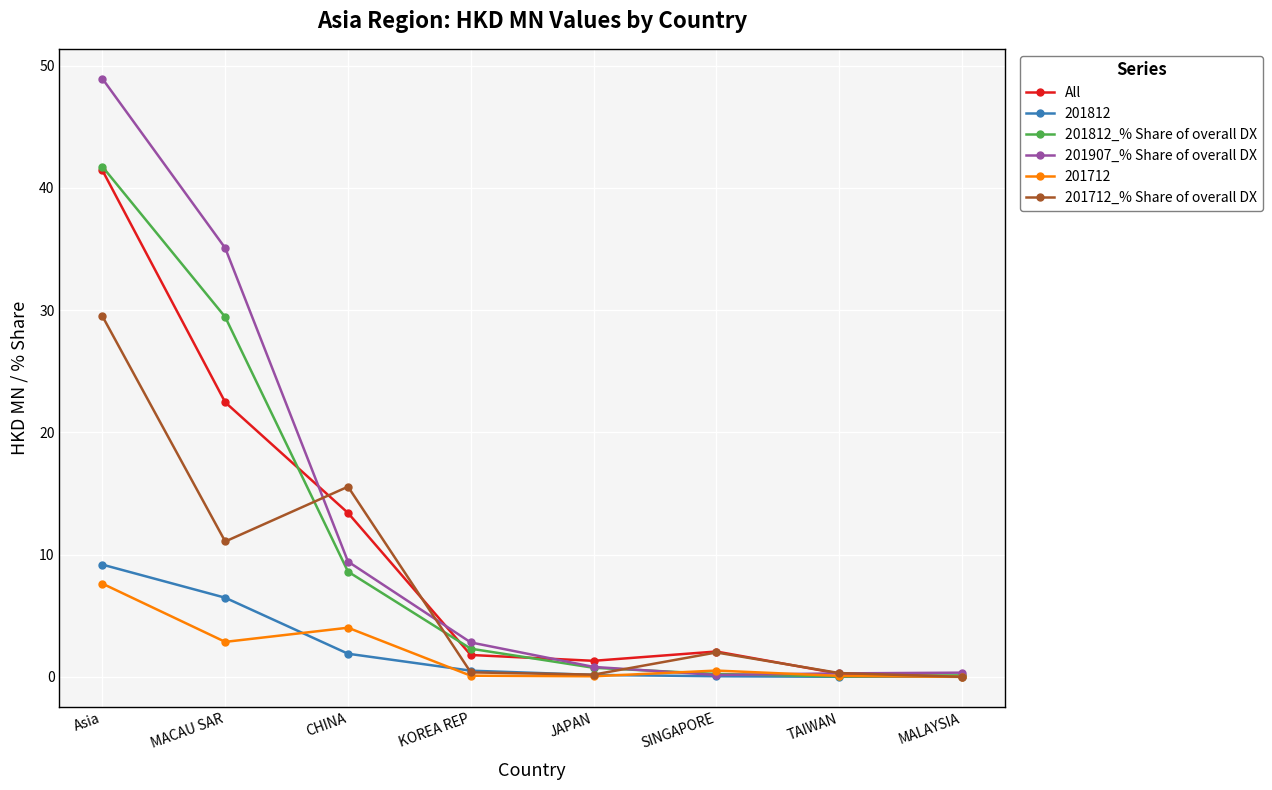

Where is All nearest to the value 20?

MACAU SAR